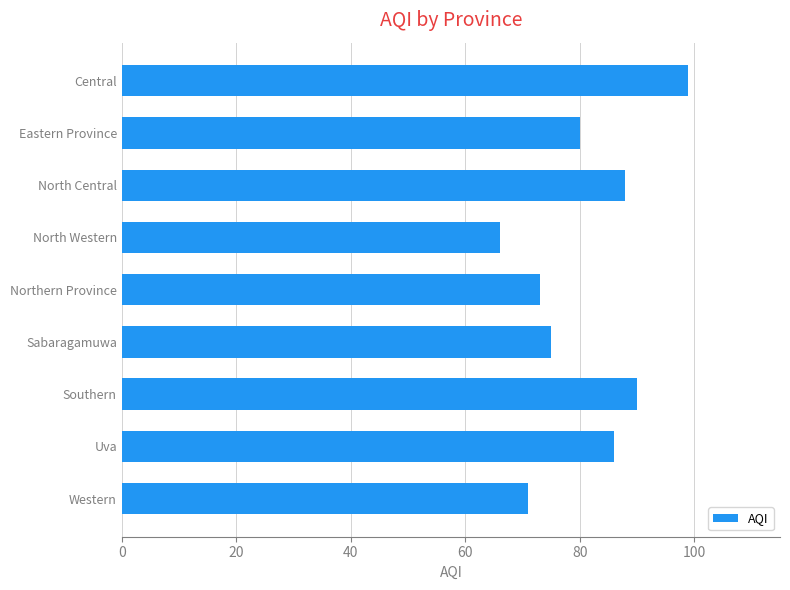

Reading top to bottom, what are all the values shown in this chart?

99	80	88	66	73	75	90	86	71